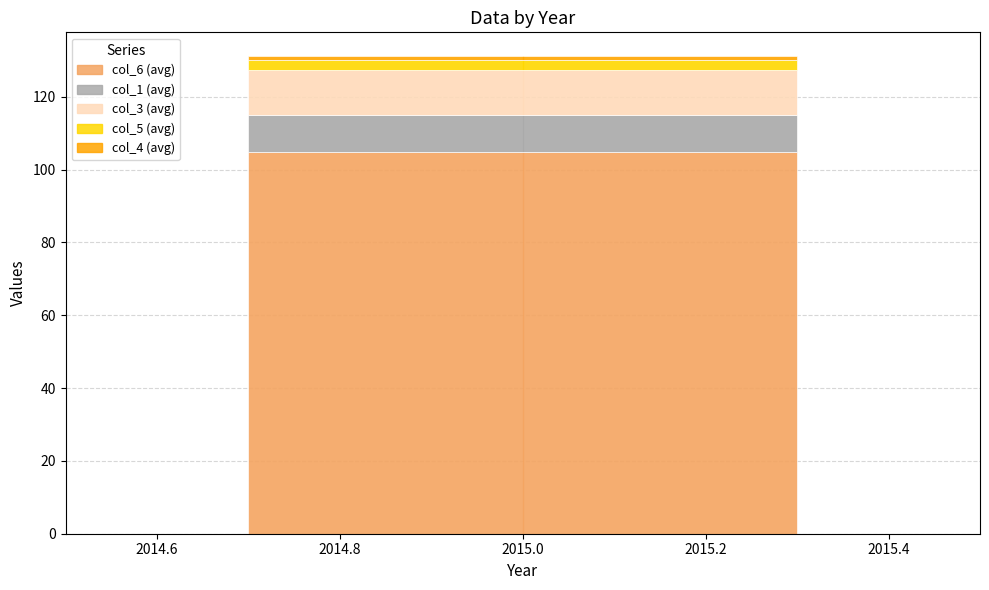

Is it true that col_6 (avg) equals 104.7 at 2015.0?

True